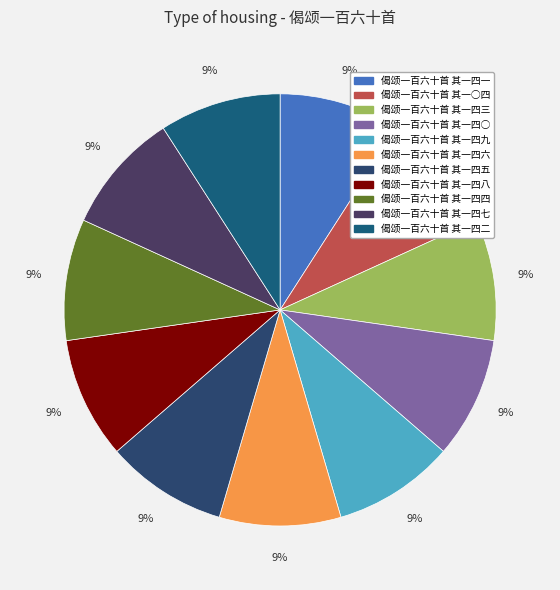

How many segments does this pie chart have?

11